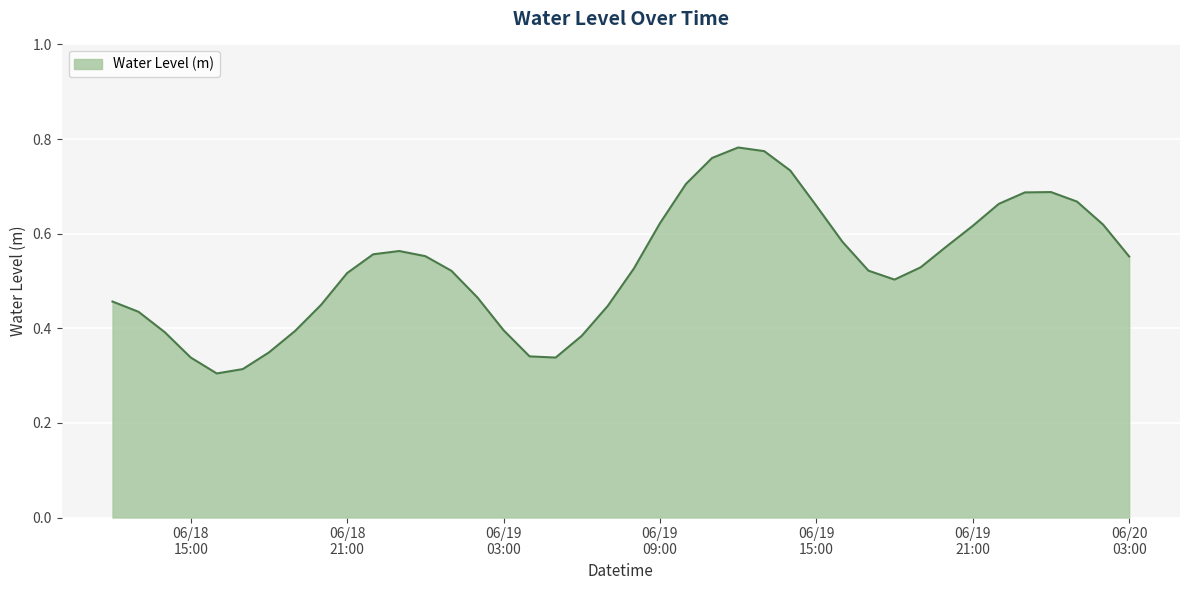

How many points are lower than both their immediate neighbors (excluding endpoints)?

3